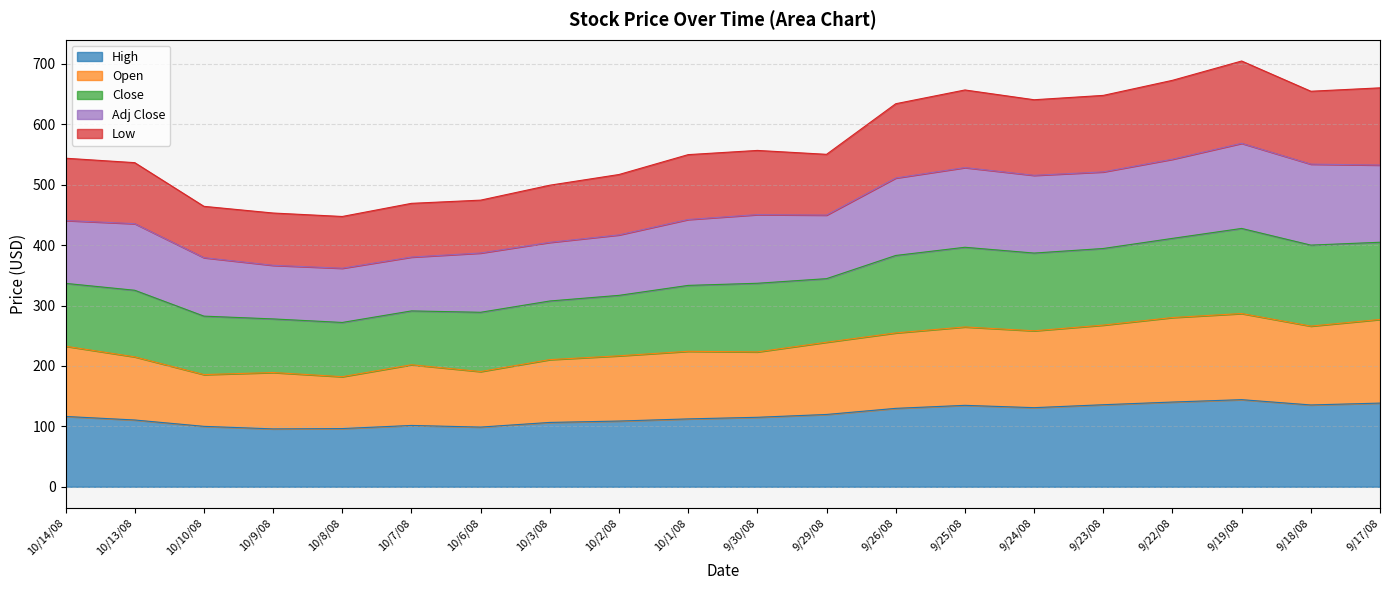

What is the smallest value displayed?

95.8